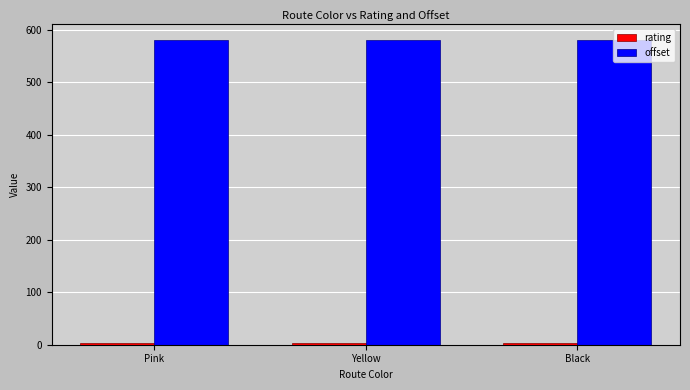

Is it true that offset equals 959 at Black?

False